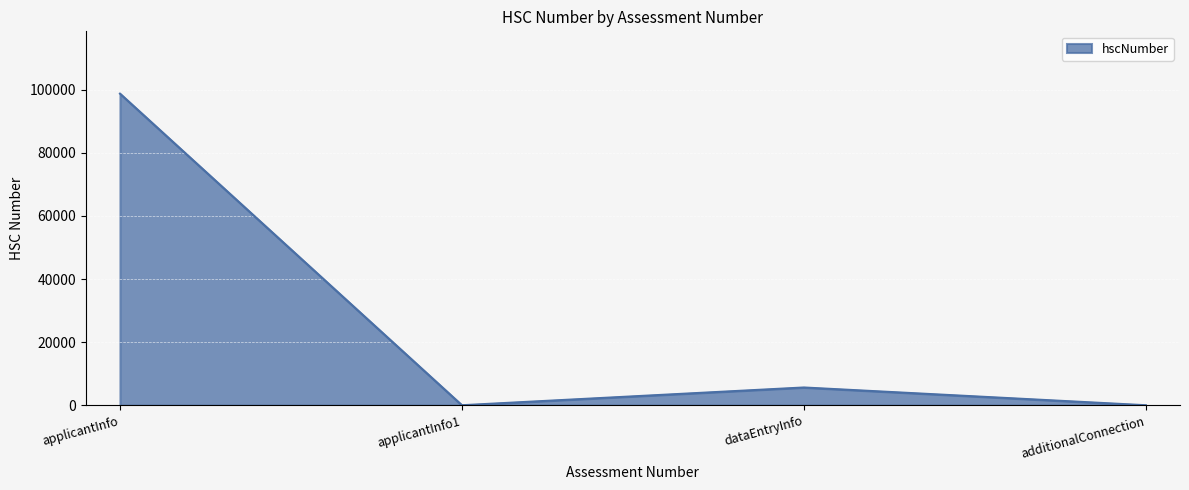

Count the number of data series in this chart.

1